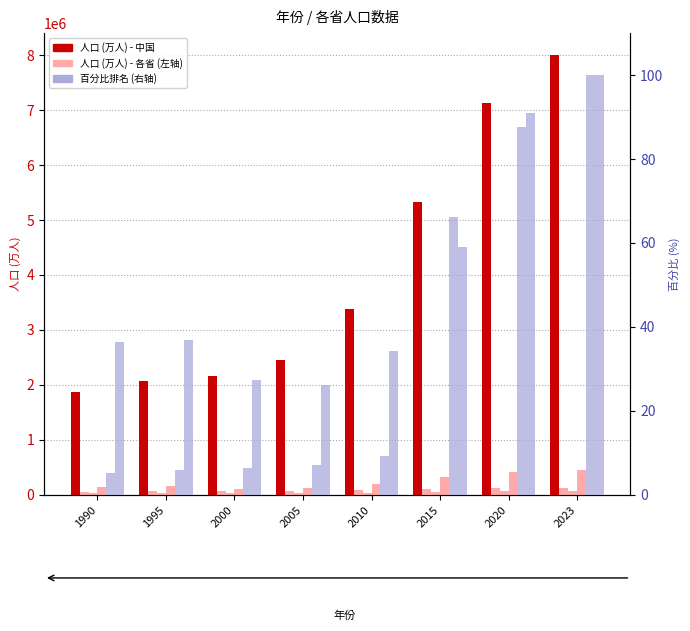

What is the sum of all 天津市 values?

370970.0